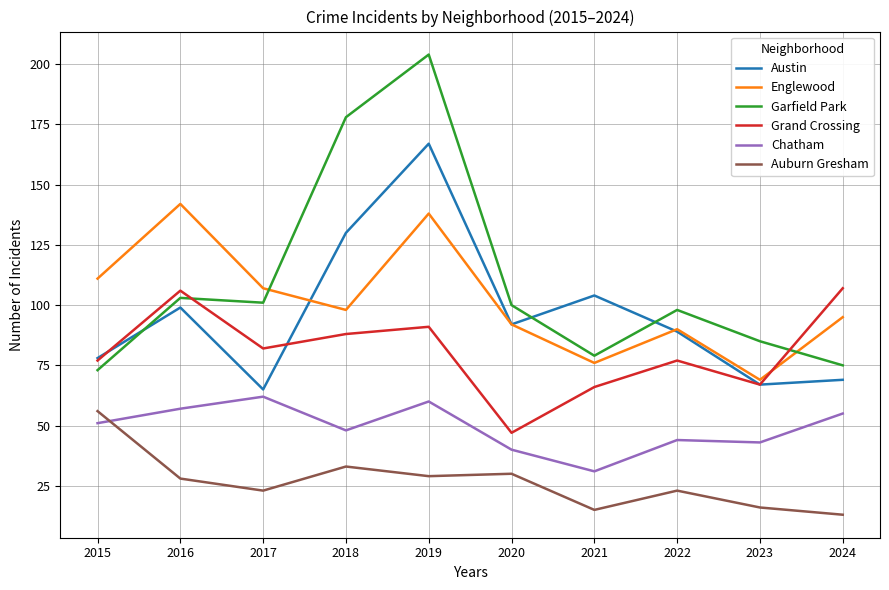

Reading right to left, list all the values displayed in this chart.

Austin: 2024=69	2023=67	2022=89	2021=104	2020=92	2019=167	2018=130	2017=65	2016=99	2015=78
Englewood: 2024=95	2023=69	2022=90	2021=76	2020=92	2019=138	2018=98	2017=107	2016=142	2015=111
Garfield Park: 2024=75	2023=85	2022=98	2021=79	2020=100	2019=204	2018=178	2017=101	2016=103	2015=73
Grand Crossing: 2024=107	2023=67	2022=77	2021=66	2020=47	2019=91	2018=88	2017=82	2016=106	2015=77
Chatham: 2024=55	2023=43	2022=44	2021=31	2020=40	2019=60	2018=48	2017=62	2016=57	2015=51
Auburn Gresham: 2024=13	2023=16	2022=23	2021=15	2020=30	2019=29	2018=33	2017=23	2016=28	2015=56